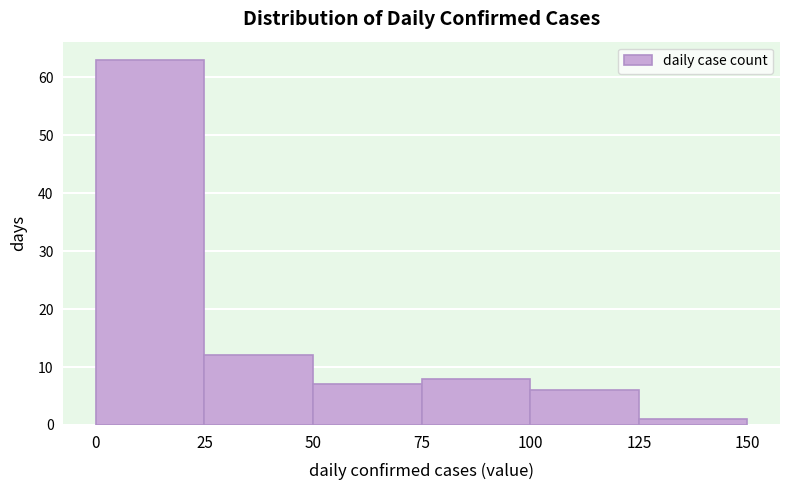

Reading left to right, list every bar in this chart as the range it spans on the x-axis followed by its height. The values are not printed on the chart, so give them approximately, as read against the axis.

0 to 25: 63
25 to 50: 12
50 to 75: 7
75 to 100: 8
100 to 125: 6
125 to 150: 1